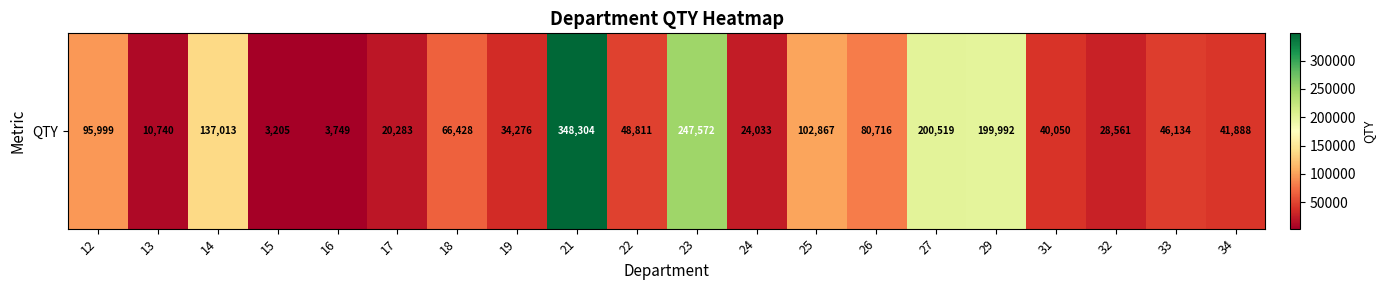

The chart shows a value of 24033.0 at 24. True or false?

True